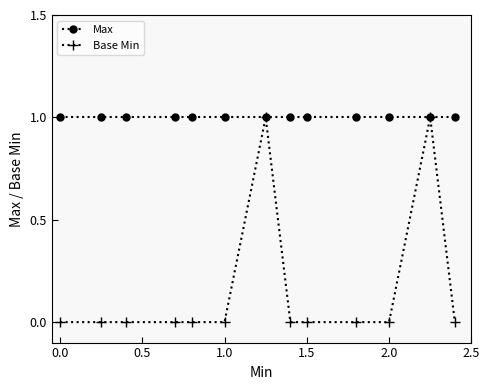

Reading left to right, transcribe all the data shown in this chart.

Max: 1	1	1	1	1	1	1	1	1	1	1	1	1
Base Min: 0	0	0	0	0	0	1	0	0	0	0	1	0